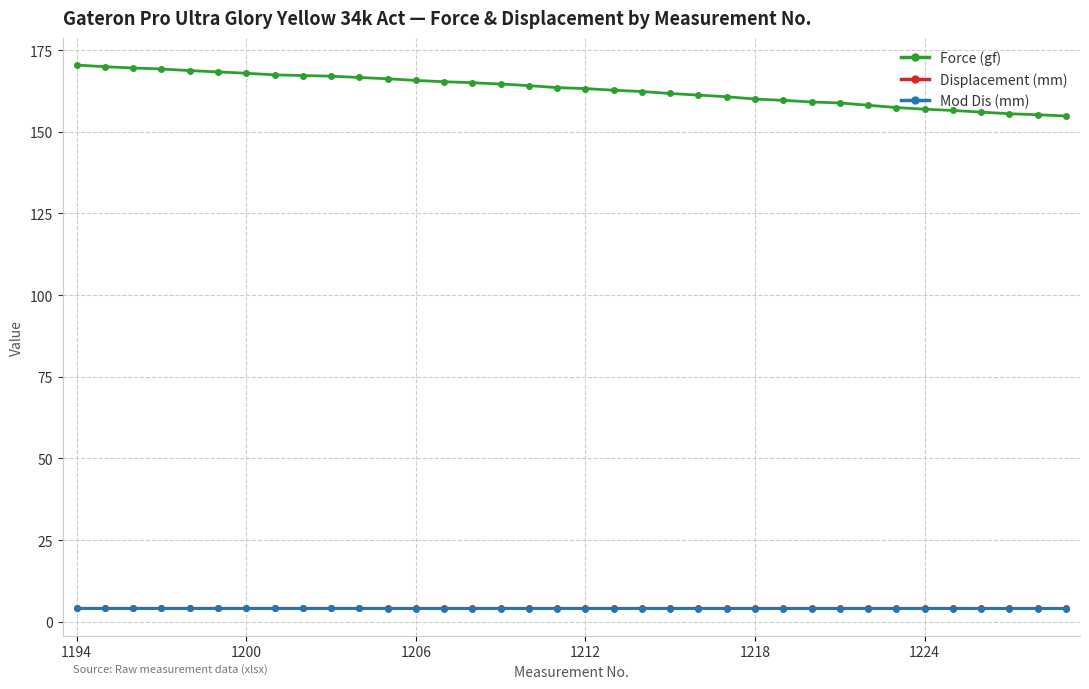

What is the maximum value for Force (gf)?

170.4